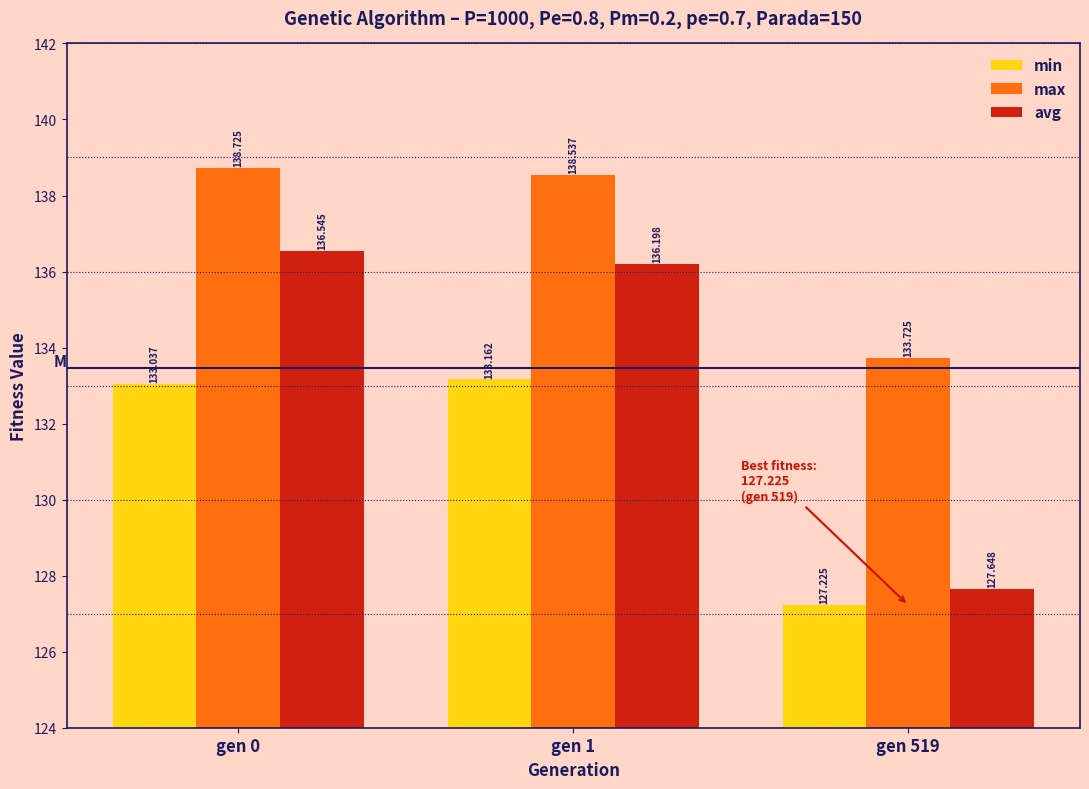

What is the minimum value shown in the chart?

127.2